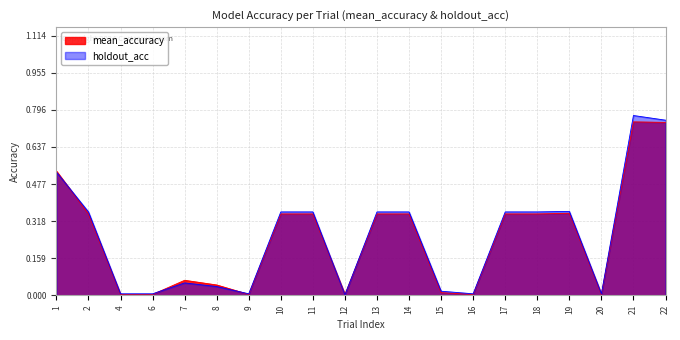

What is the sum of the mean_accuracy values at 15 and 7?

0.1